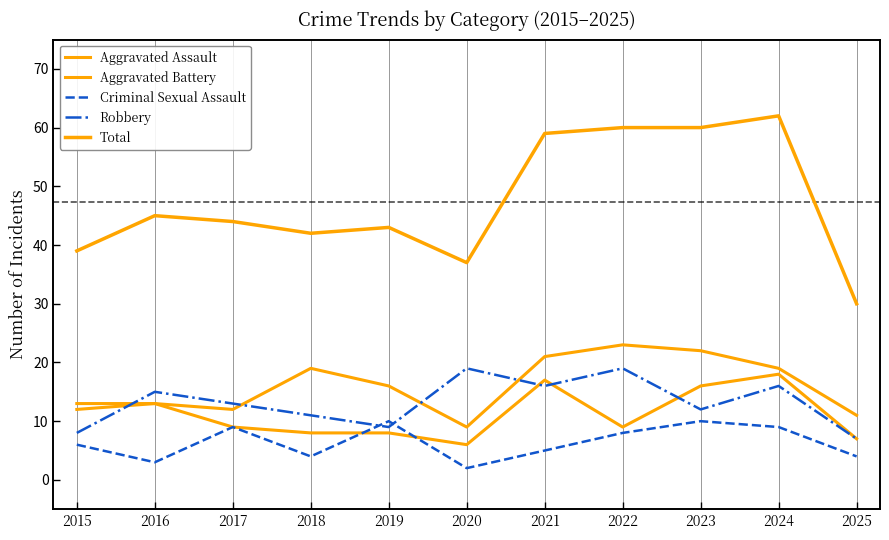

Does the chart have visible grid lines?

No